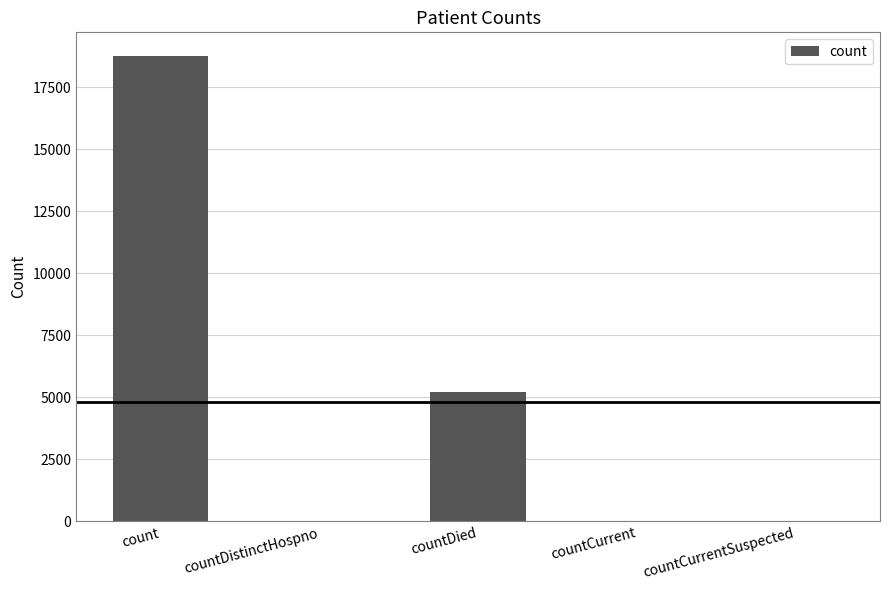

The value at countCurrentSuspected is 0. True or false?

True